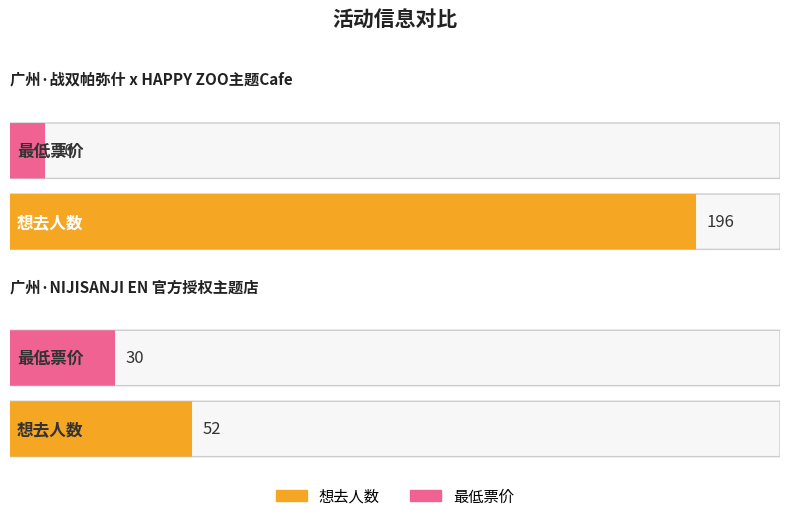

Reading left to right, transcribe all the data shown in this chart.

想去人数: 广州·战双帕弥什 x HAPPY ZOO主题Cafe=196	广州·NIJISANJI EN 官方授权主题店=52
最低票价: 广州·战双帕弥什 x HAPPY ZOO主题Cafe=10	广州·NIJISANJI EN 官方授权主题店=30